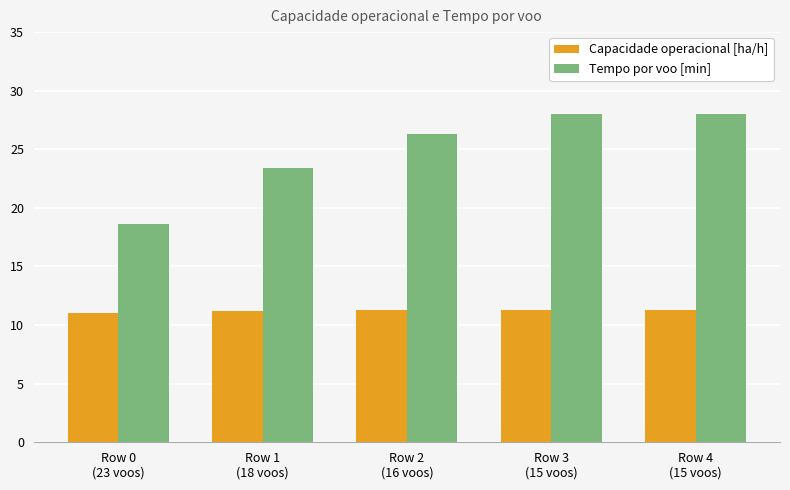

What is the greatest value displayed?

28.0